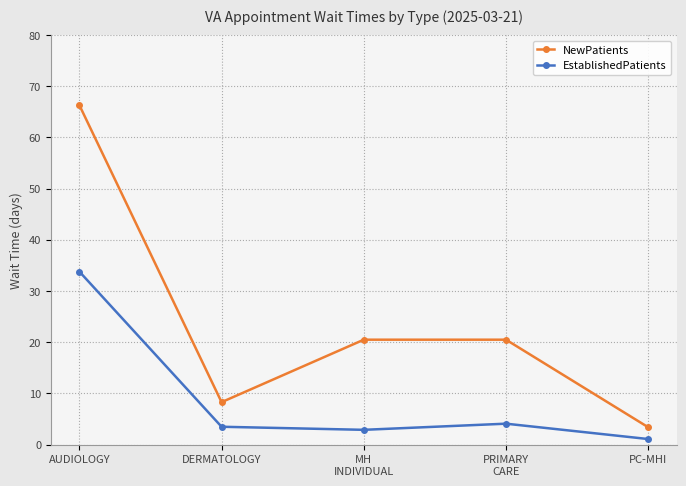

What is the value of the NewPatients point at the 1st from the left?

66.3